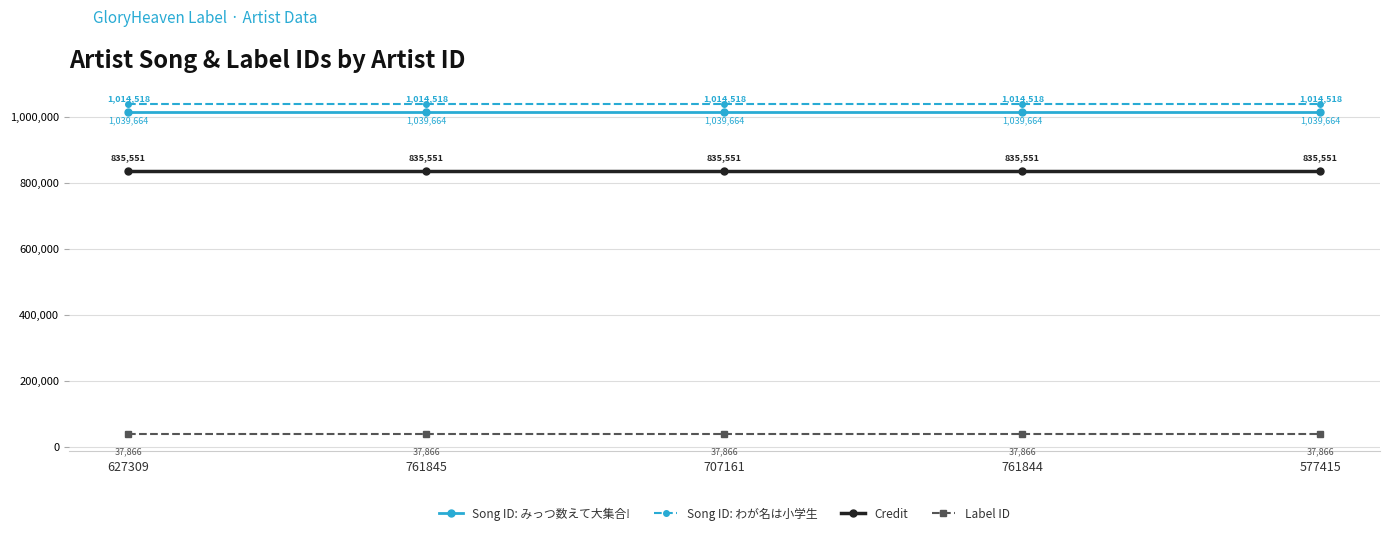

True or false: Label ID and Song ID: みっつ数えて大集合! cross at least once.

False